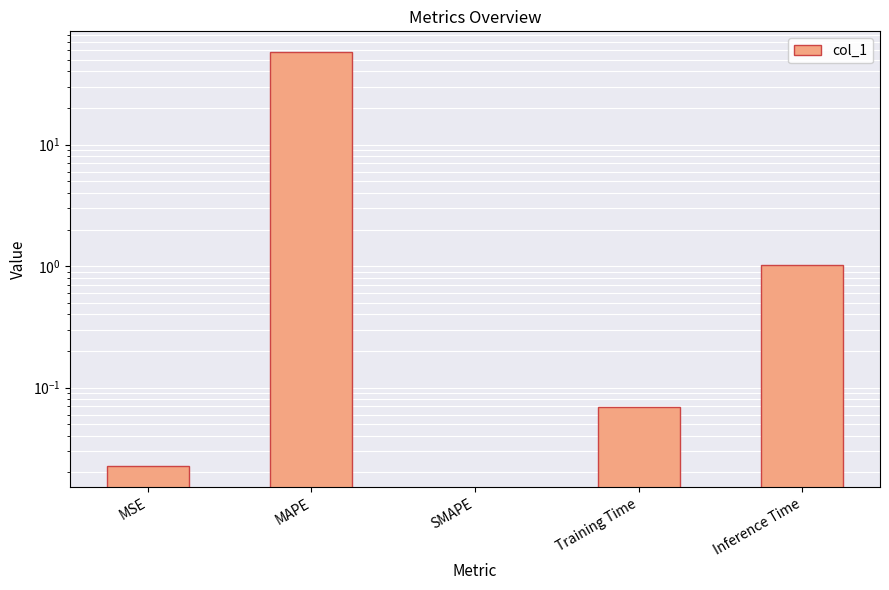

How many categories are shown in the chart?

5